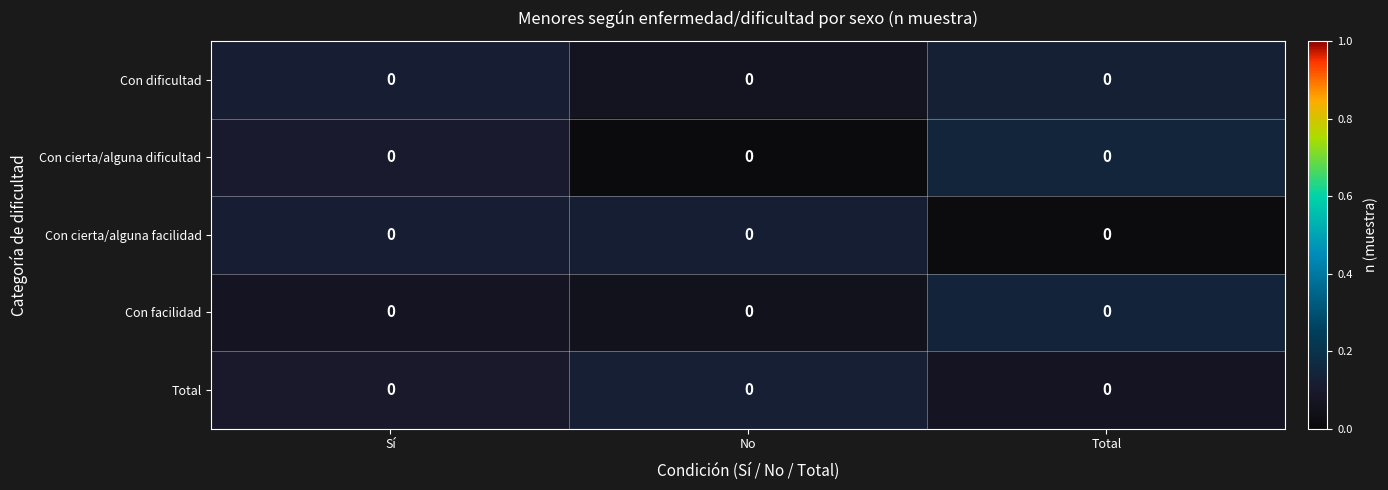

Rank the series by their maximum value, from lowest to highest.

Con cierta/alguna facilidad, Total, Con dificultad, Con facilidad, Con cierta/alguna dificultad